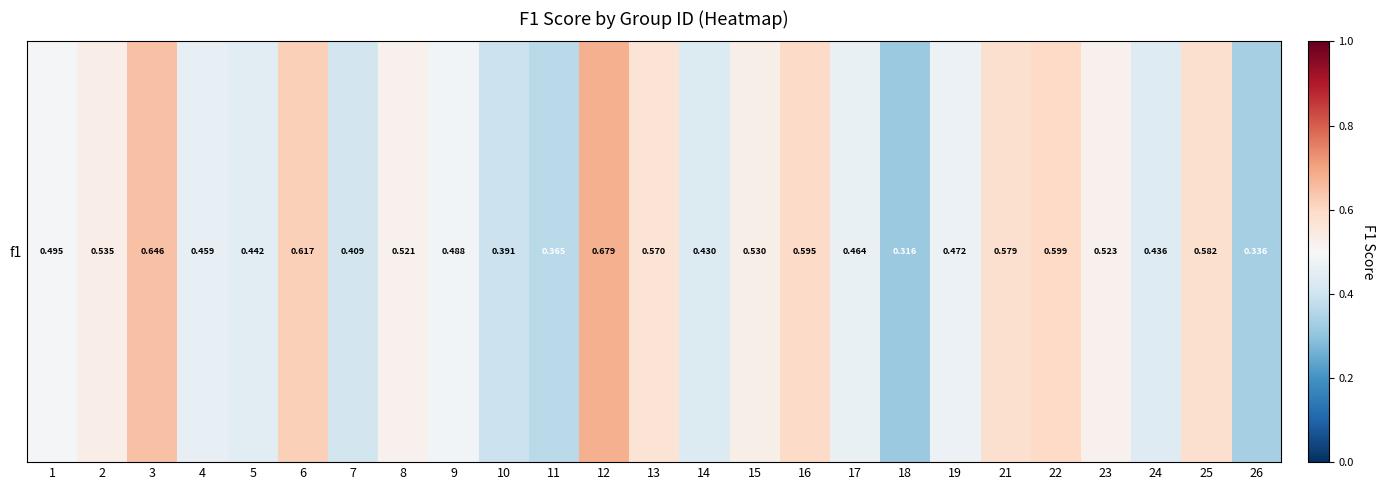

Where is the data nearest to the value 0?

18